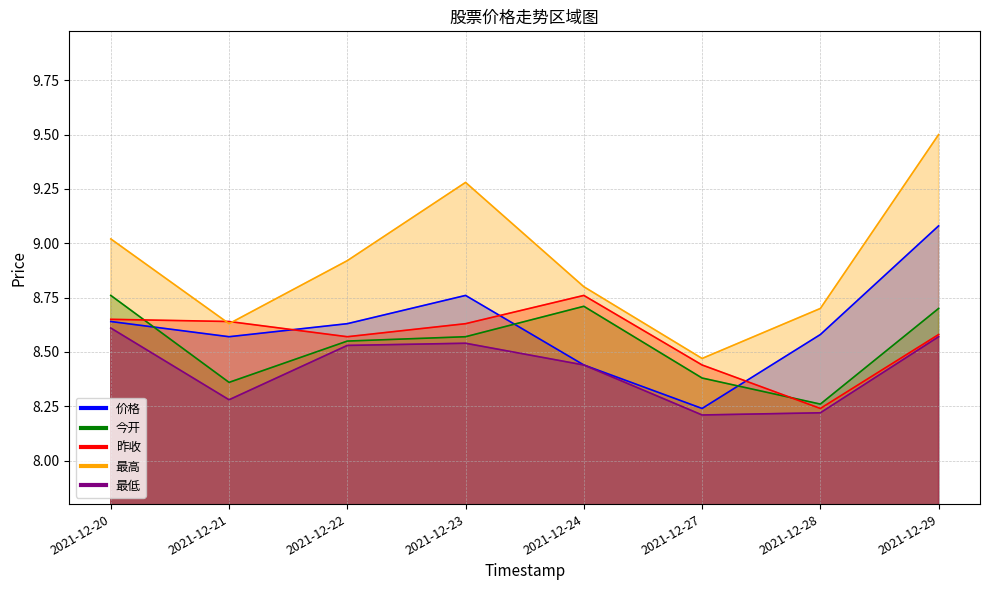

Reading right to left, what are all the values shown in this chart?

价格: 2021-12-29=9.1	2021-12-28=8.6	2021-12-27=8.2	2021-12-24=8.4	2021-12-23=8.8	2021-12-22=8.6	2021-12-21=8.6	2021-12-20=8.6
今开: 2021-12-29=8.7	2021-12-28=8.3	2021-12-27=8.4	2021-12-24=8.7	2021-12-23=8.6	2021-12-22=8.6	2021-12-21=8.4	2021-12-20=8.8
昨收: 2021-12-29=8.6	2021-12-28=8.2	2021-12-27=8.4	2021-12-24=8.8	2021-12-23=8.6	2021-12-22=8.6	2021-12-21=8.6	2021-12-20=8.7
最高: 2021-12-29=9.5	2021-12-28=8.7	2021-12-27=8.5	2021-12-24=8.8	2021-12-23=9.3	2021-12-22=8.9	2021-12-21=8.6	2021-12-20=9.0
最低: 2021-12-29=8.6	2021-12-28=8.2	2021-12-27=8.2	2021-12-24=8.4	2021-12-23=8.5	2021-12-22=8.5	2021-12-21=8.3	2021-12-20=8.6